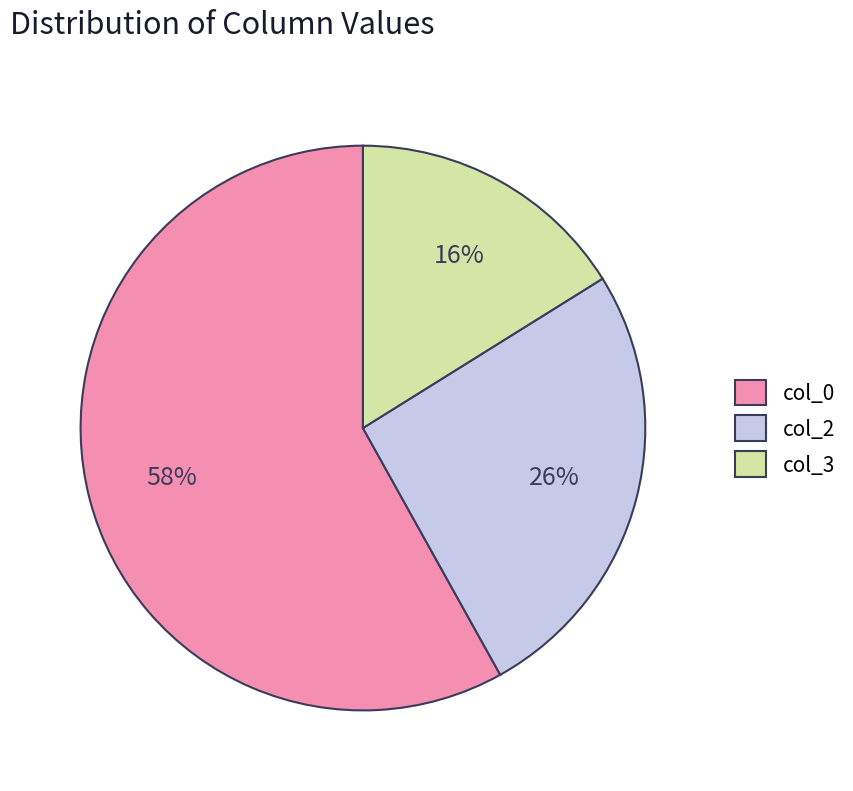

Combined, do col_0 and col_2 account for over 50%?

Yes